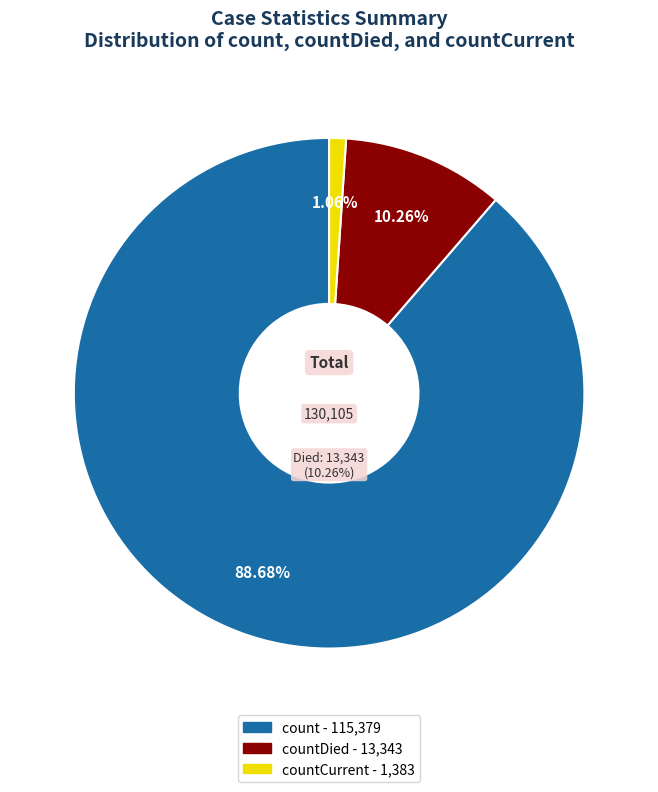

Which has a higher value, count or countDied?

count